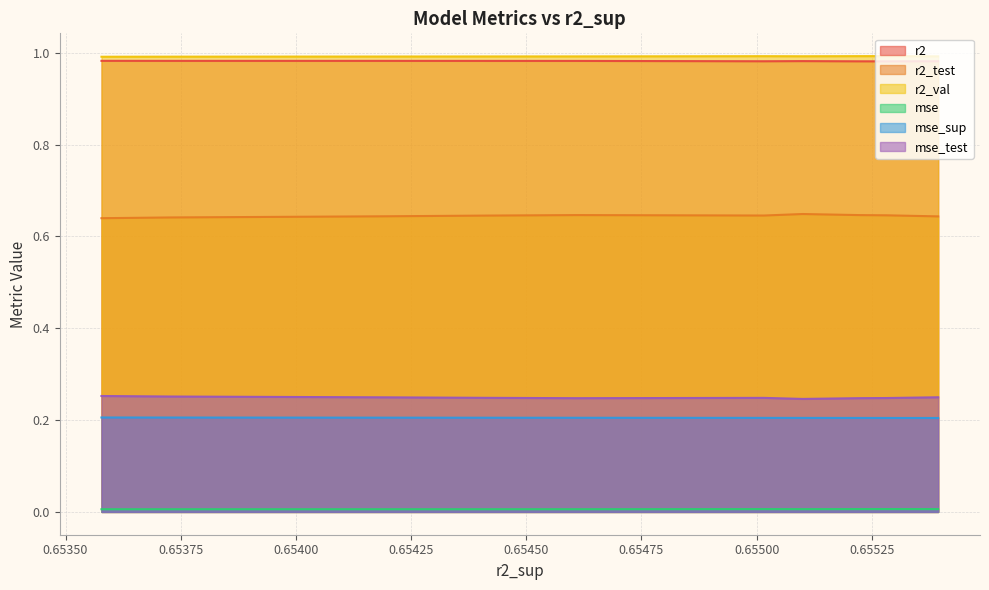

Reading left to right, transcribe all the data shown in this chart.

r2: model_2_12_3=1.0	model_2_12_0=1.0	model_2_12_1=1.0	model_2_12_4=1.0	model_2_12_2=1.0	model_2_12_5=1.0	model_2_12_6=1.0	model_2_12_7=1.0	model_2_12_8=1.0	model_2_12_9=1.0
r2_test: model_2_12_3=0.6	model_2_12_0=0.6	model_2_12_1=0.6	model_2_12_4=0.6	model_2_12_2=0.6	model_2_12_5=0.6	model_2_12_6=0.6	model_2_12_7=0.6	model_2_12_8=0.6	model_2_12_9=0.6
r2_val: model_2_12_3=1.0	model_2_12_0=1.0	model_2_12_1=1.0	model_2_12_4=1.0	model_2_12_2=1.0	model_2_12_5=1.0	model_2_12_6=1.0	model_2_12_7=1.0	model_2_12_8=1.0	model_2_12_9=1.0
mse: model_2_12_3=0.0	model_2_12_0=0.0	model_2_12_1=0.0	model_2_12_4=0.0	model_2_12_2=0.0	model_2_12_5=0.0	model_2_12_6=0.0	model_2_12_7=0.0	model_2_12_8=0.0	model_2_12_9=0.0
mse_sup: model_2_12_3=0.2	model_2_12_0=0.2	model_2_12_1=0.2	model_2_12_4=0.2	model_2_12_2=0.2	model_2_12_5=0.2	model_2_12_6=0.2	model_2_12_7=0.2	model_2_12_8=0.2	model_2_12_9=0.2
mse_test: model_2_12_3=0.2	model_2_12_0=0.2	model_2_12_1=0.2	model_2_12_4=0.2	model_2_12_2=0.2	model_2_12_5=0.2	model_2_12_6=0.2	model_2_12_7=0.2	model_2_12_8=0.3	model_2_12_9=0.3